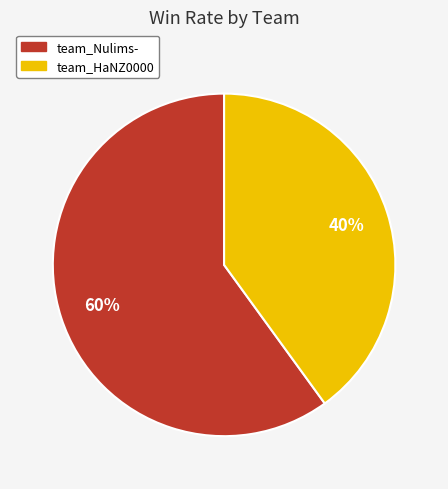

Is the sum of team_Nulims- and team_HaNZ0000 greater than half?

Yes